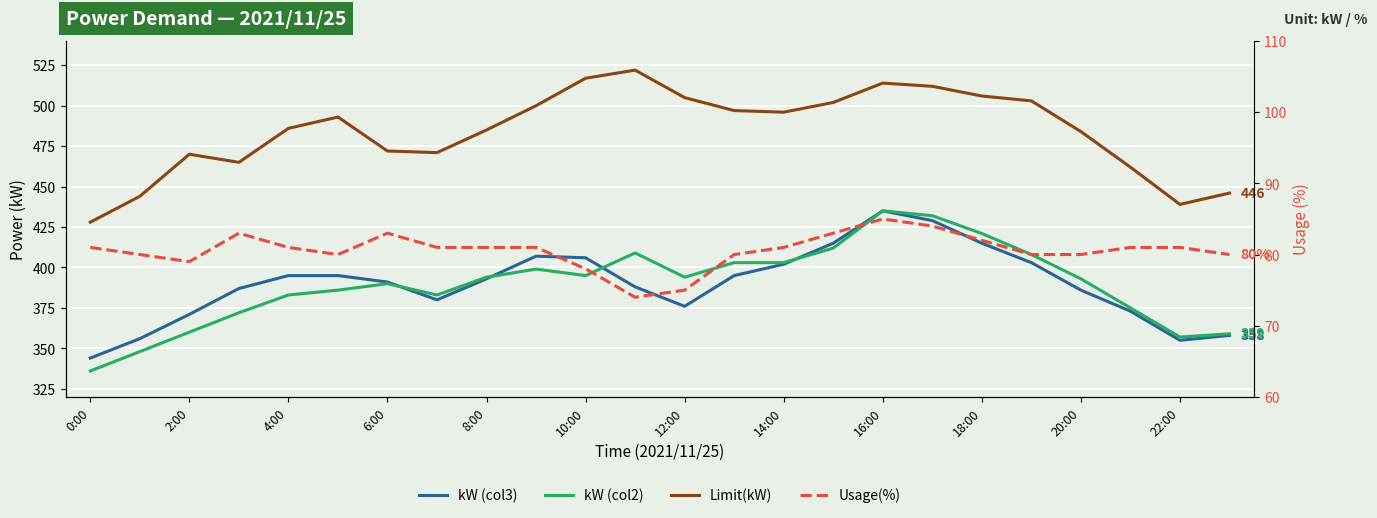

True or false: kW (col2) and kW (col3) intersect in this chart.

True